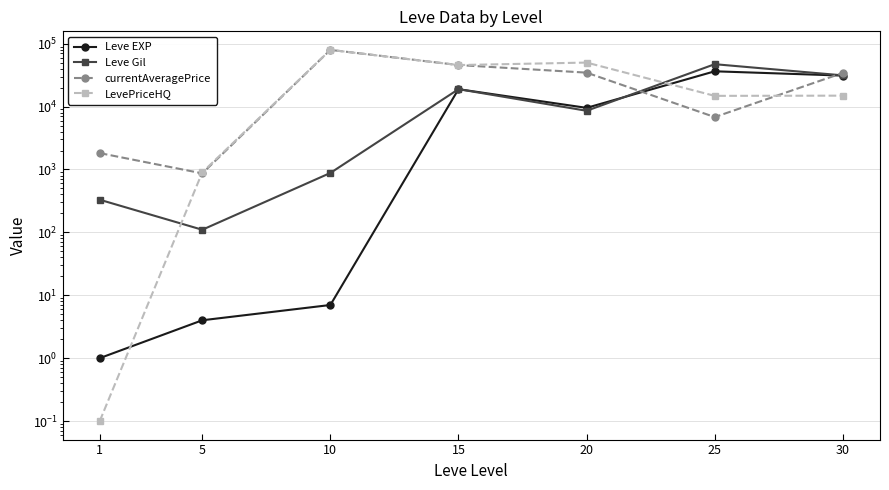

Does the chart display data point markers on the line(s)?

Yes